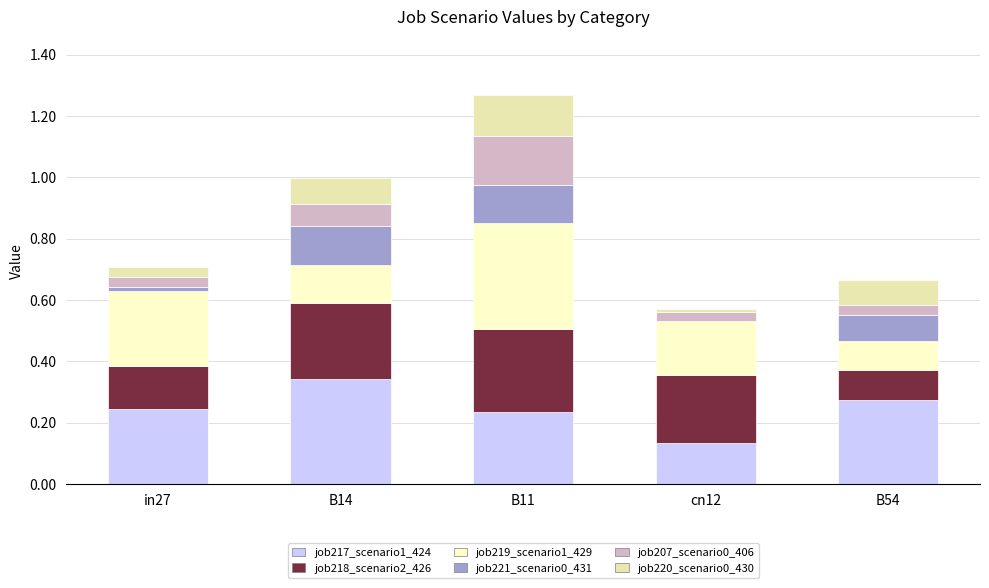

What is the total value across all series at B54?

0.7